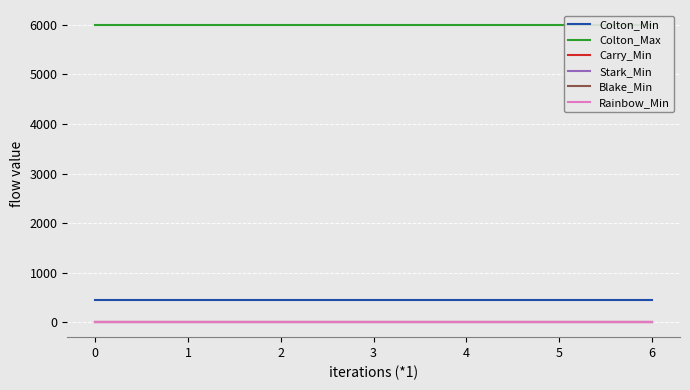

Between 2 and 5, which series saw the biggest shift?

Colton_Min